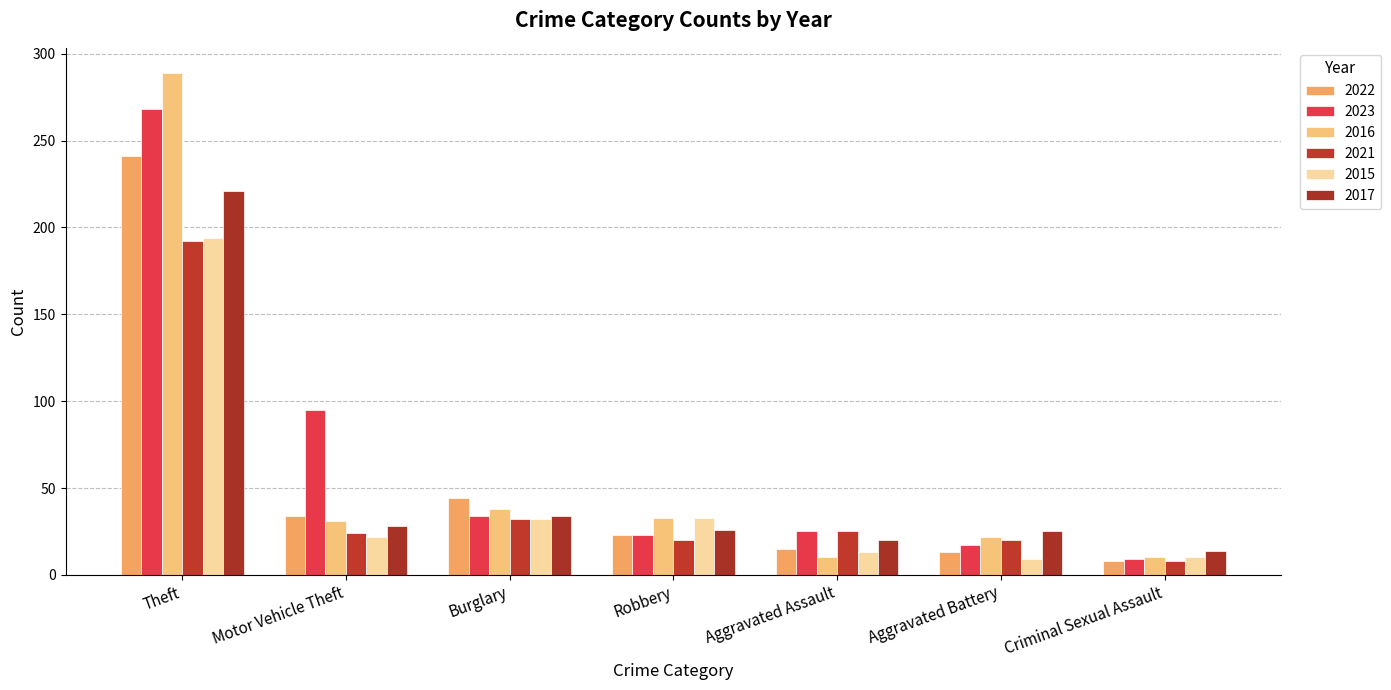

What are all the series names shown in the legend?

2022, 2023, 2016, 2021, 2015, 2017